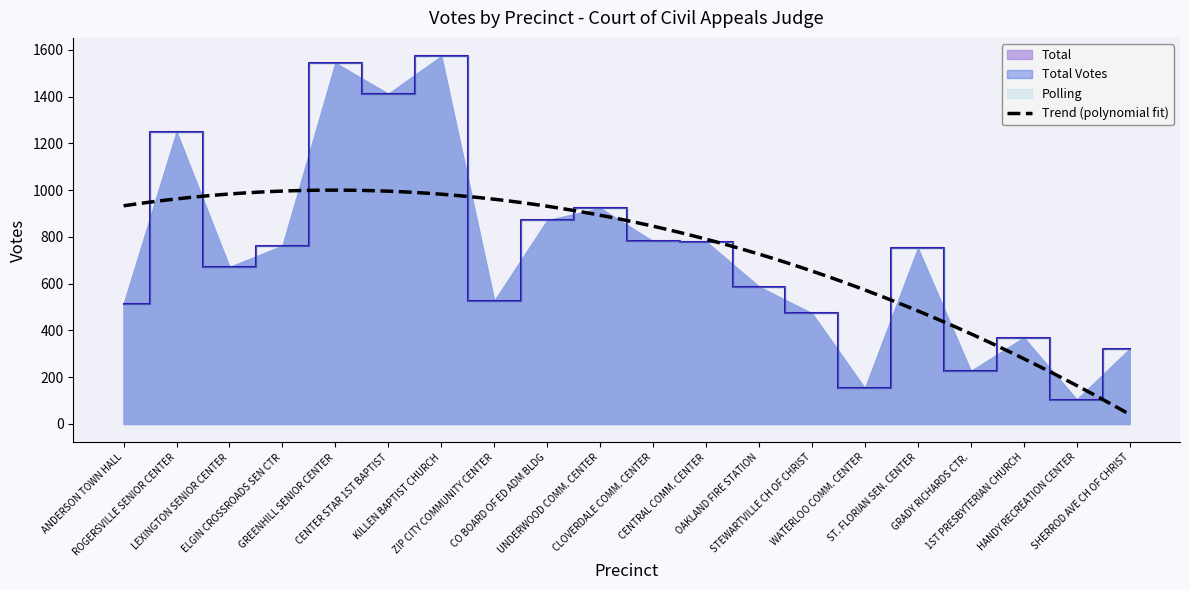

Is the value of Total at LEXINGTON SENIOR CENTER greater than the value of Total Votes at HANDY RECREATION CENTER?

Yes